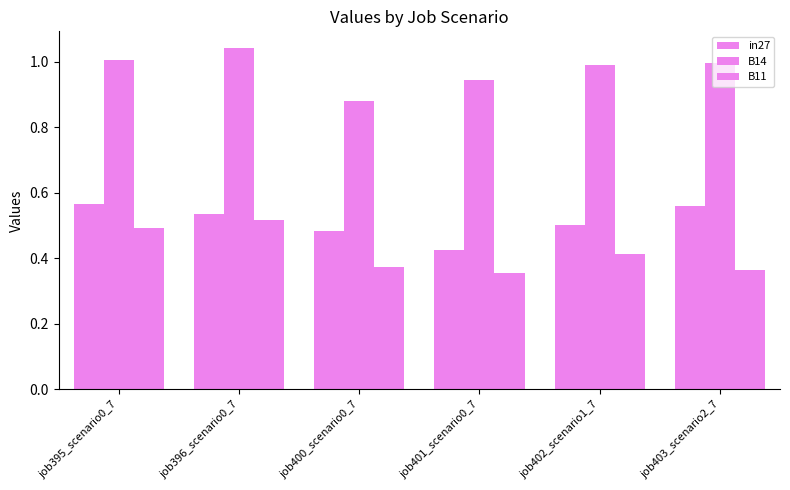

Are the bars horizontal?

No